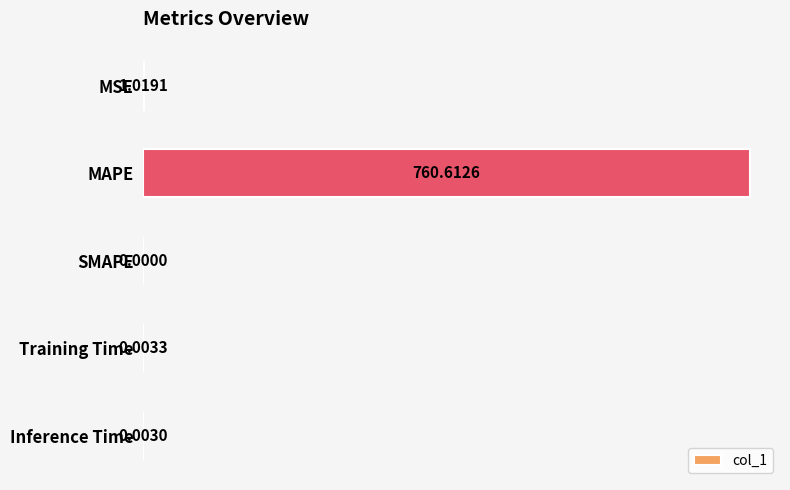

What is the sum of all values?

761.6